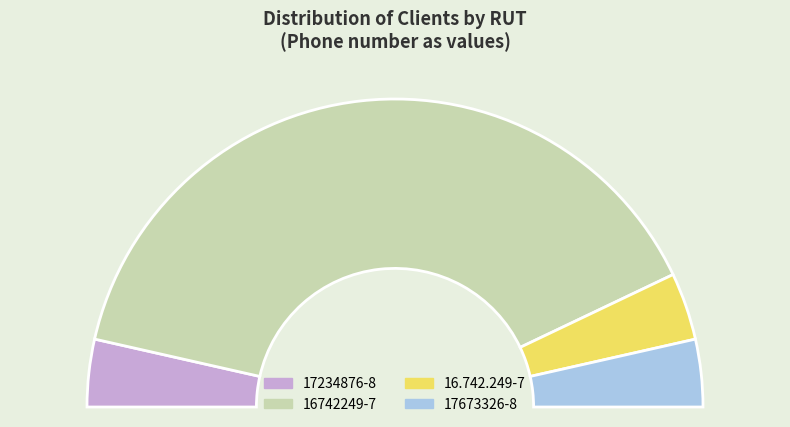

Is it true that 16742249-7 is 79% of the pie?

True